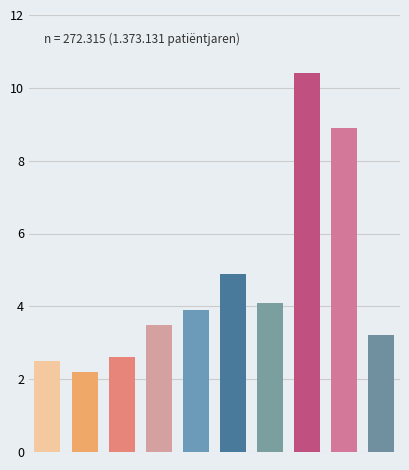

What is the maximum value shown in the chart?

10.4